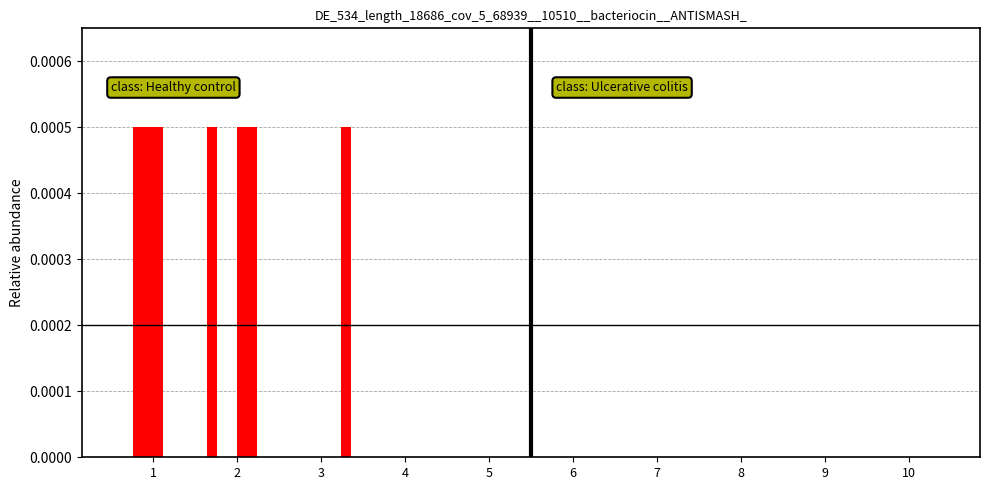

Is it true that 6 equals 0.0 at 1?

True